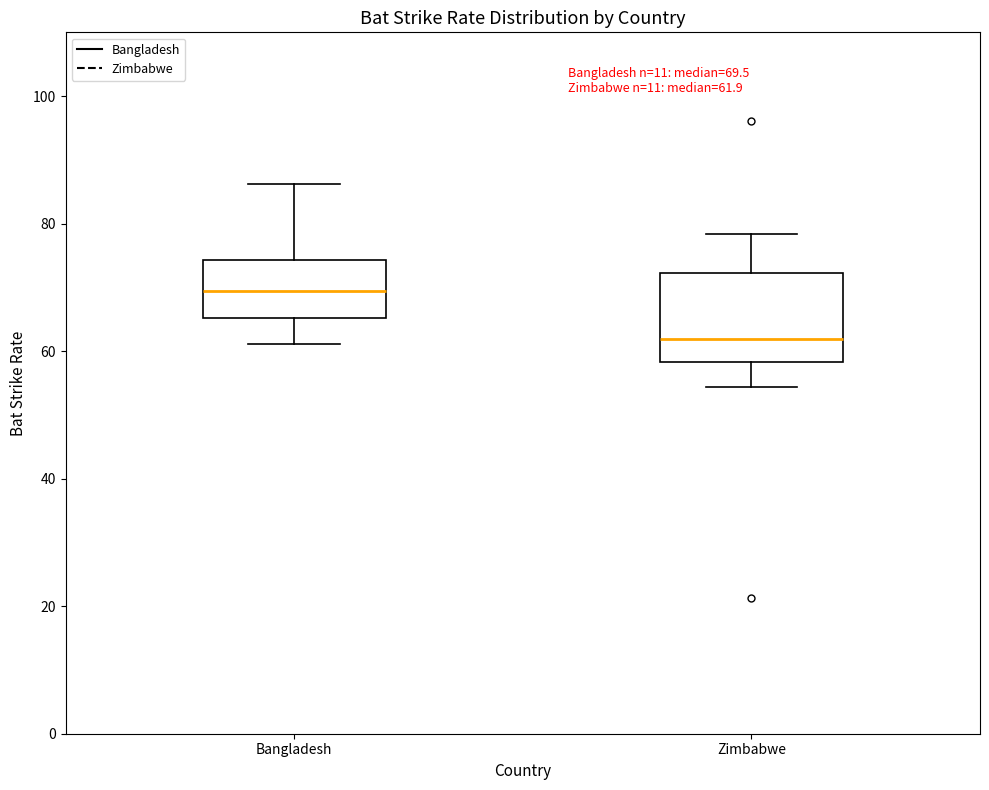

Which box has the lowest median line?

Zimbabwe